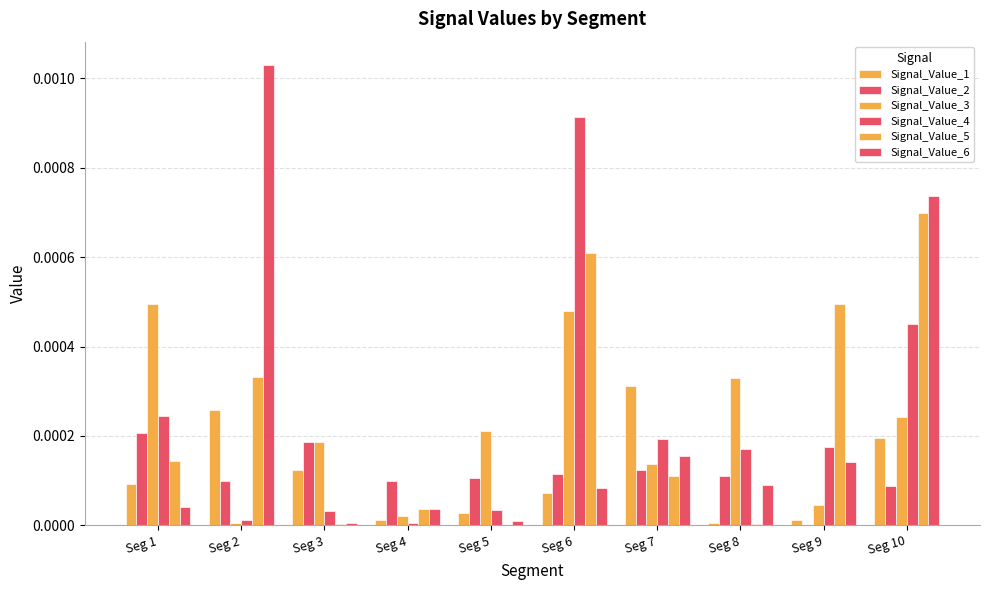

How many groups of bars are there?

10